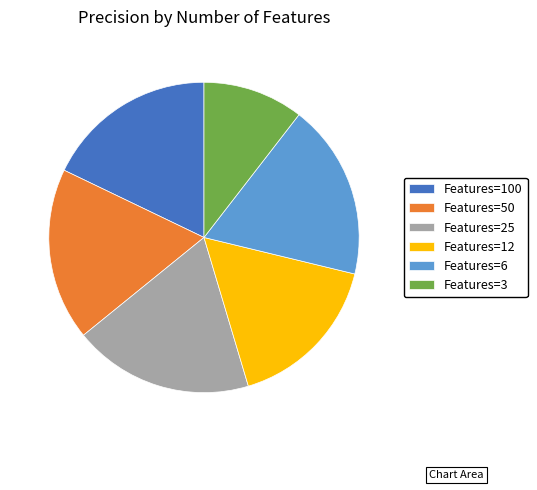

True or false: Features=12 accounts for 5% of the total.

False